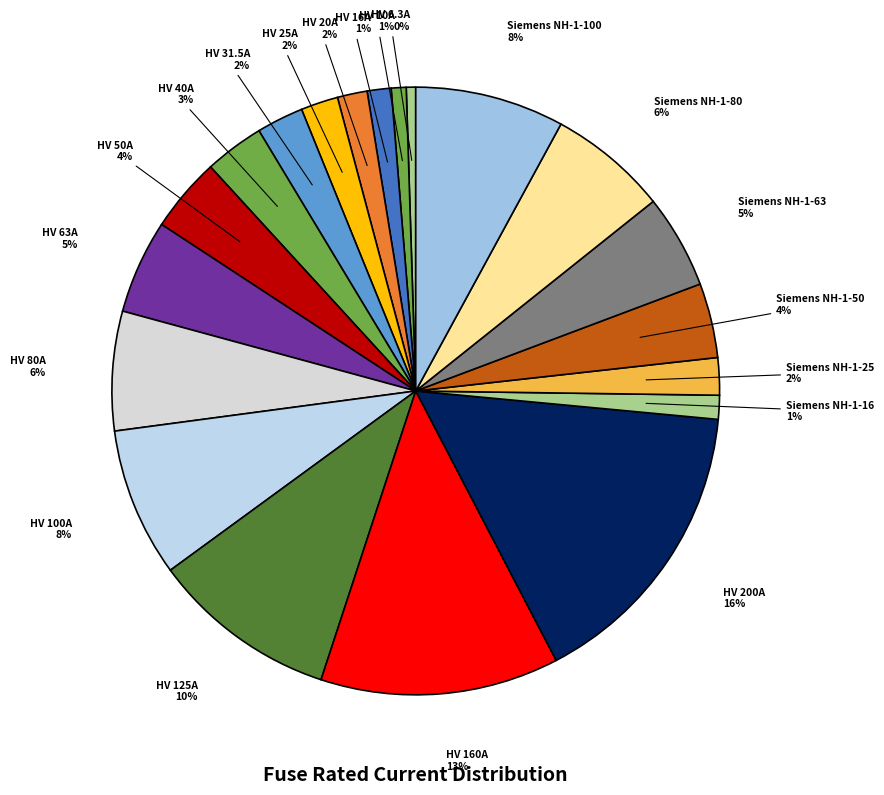

How many segments does this pie chart have?

20